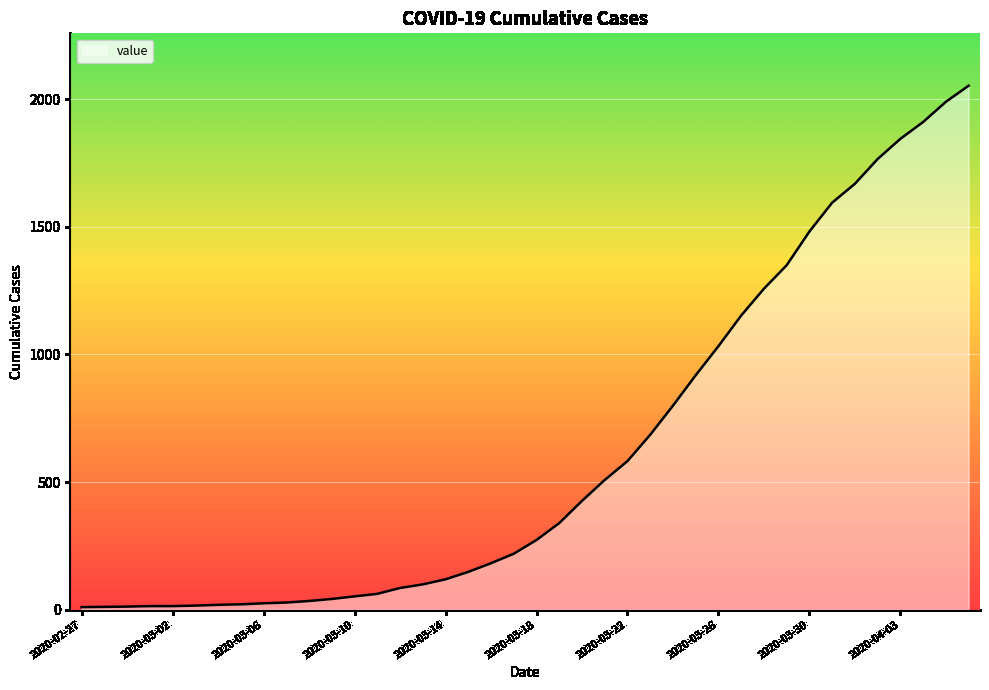

What is the maximum value shown in the chart?

2052